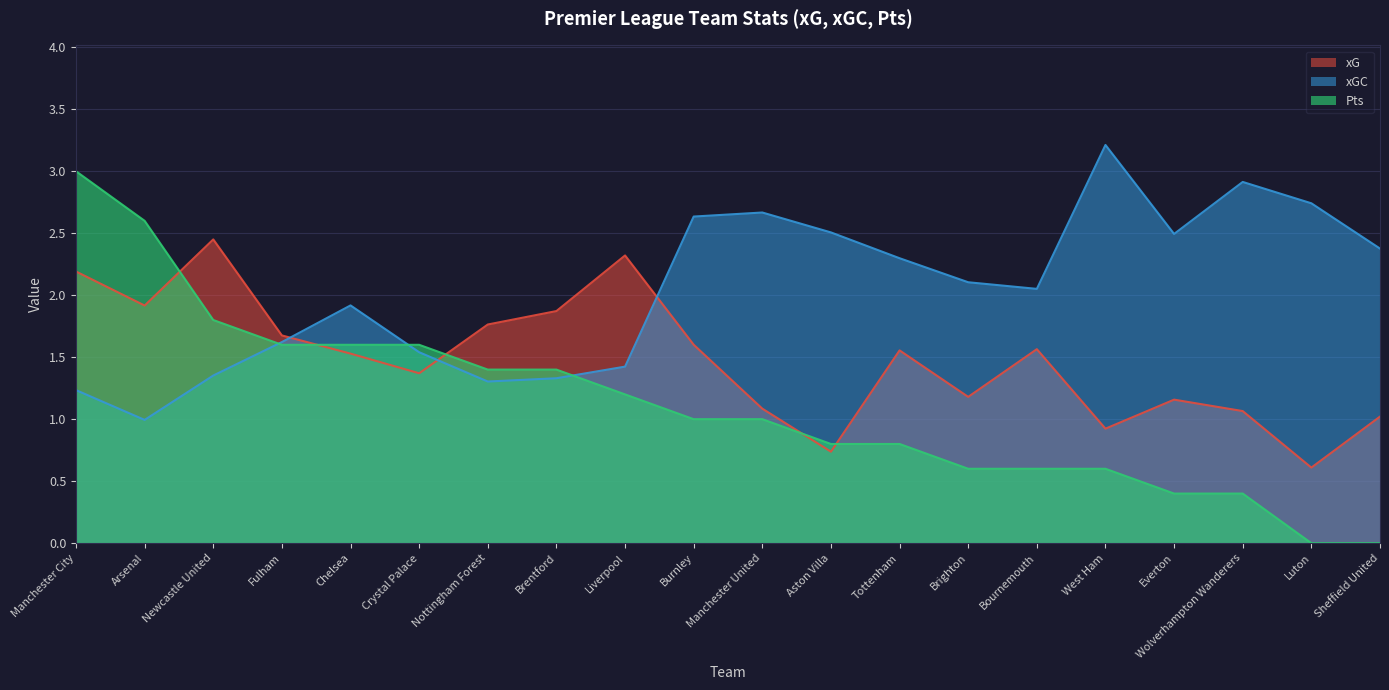

What is the value of the xG point at the 5th from the left?

1.5